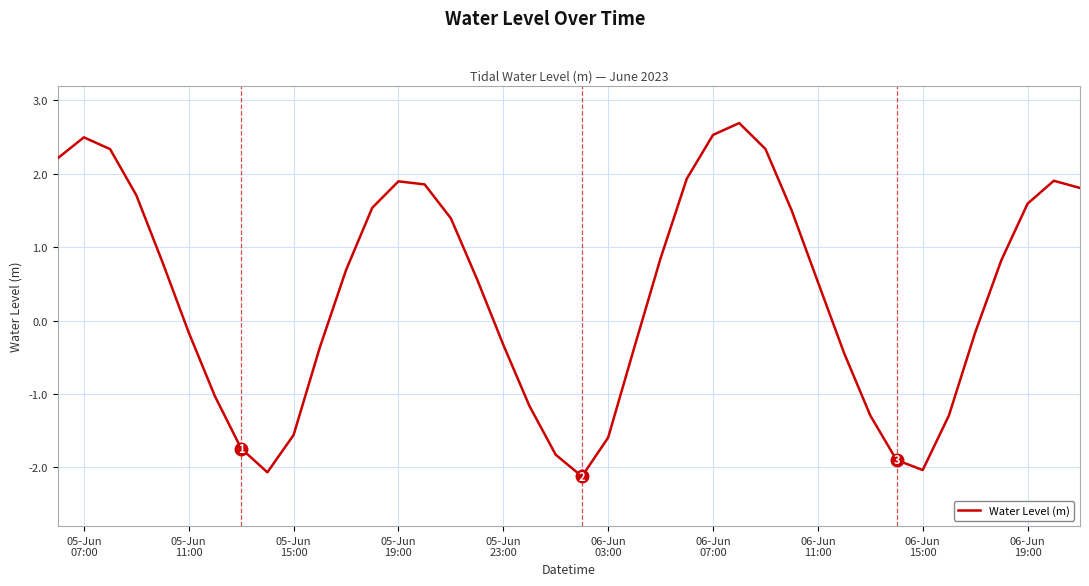

How many interior local valleys (lower than both neighbors) does the data have?

3